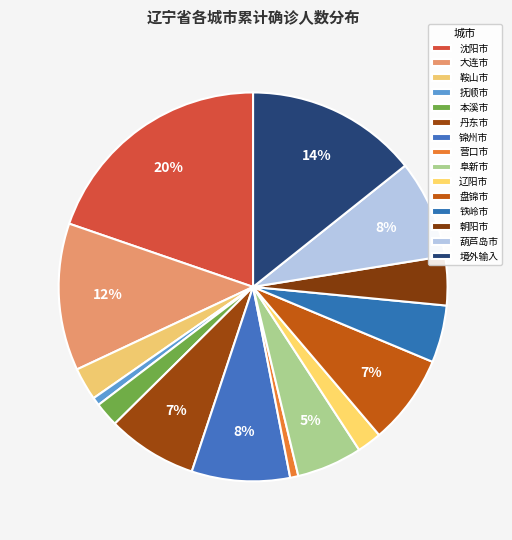

Which category has the biggest portion of the pie?

沈阳市